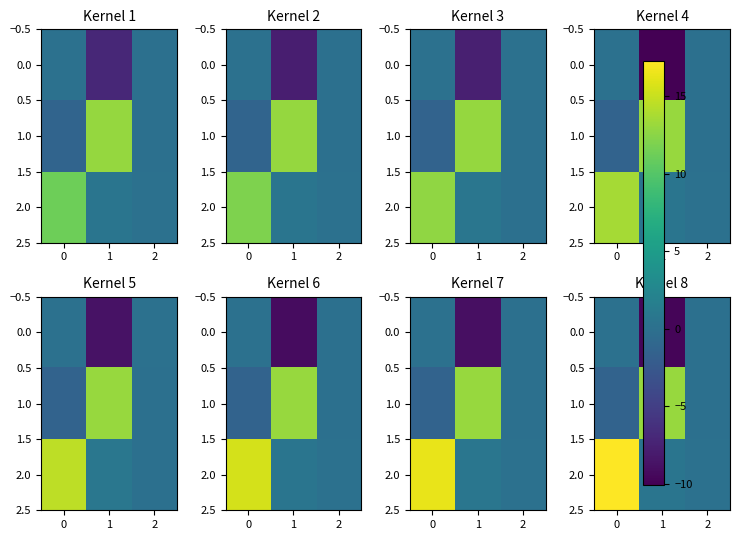

At how many categories does at least one series exceed 5?

2